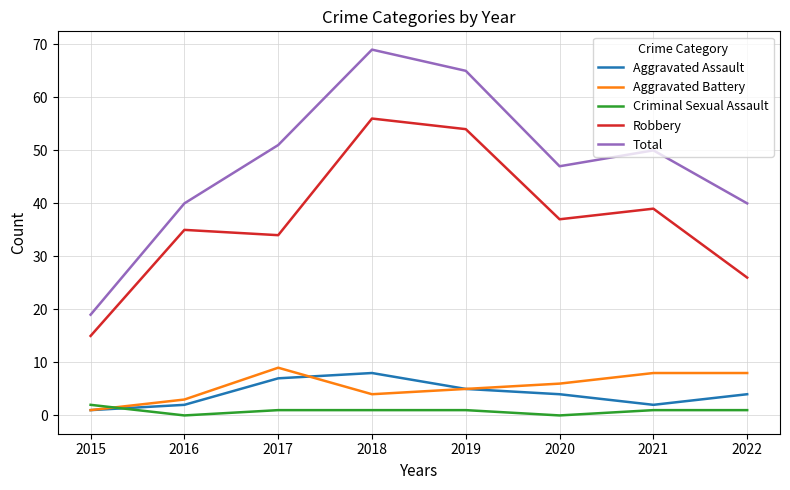

The value of Total at 2019 is 97. True or false?

False